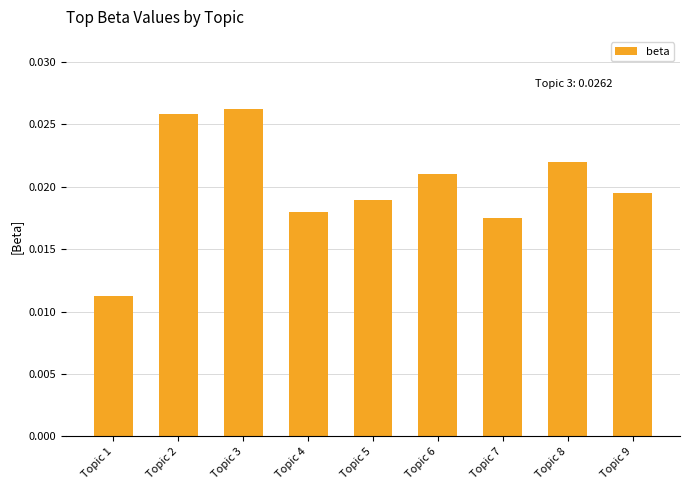

Where is the data nearest to the value 0?

Topic 1